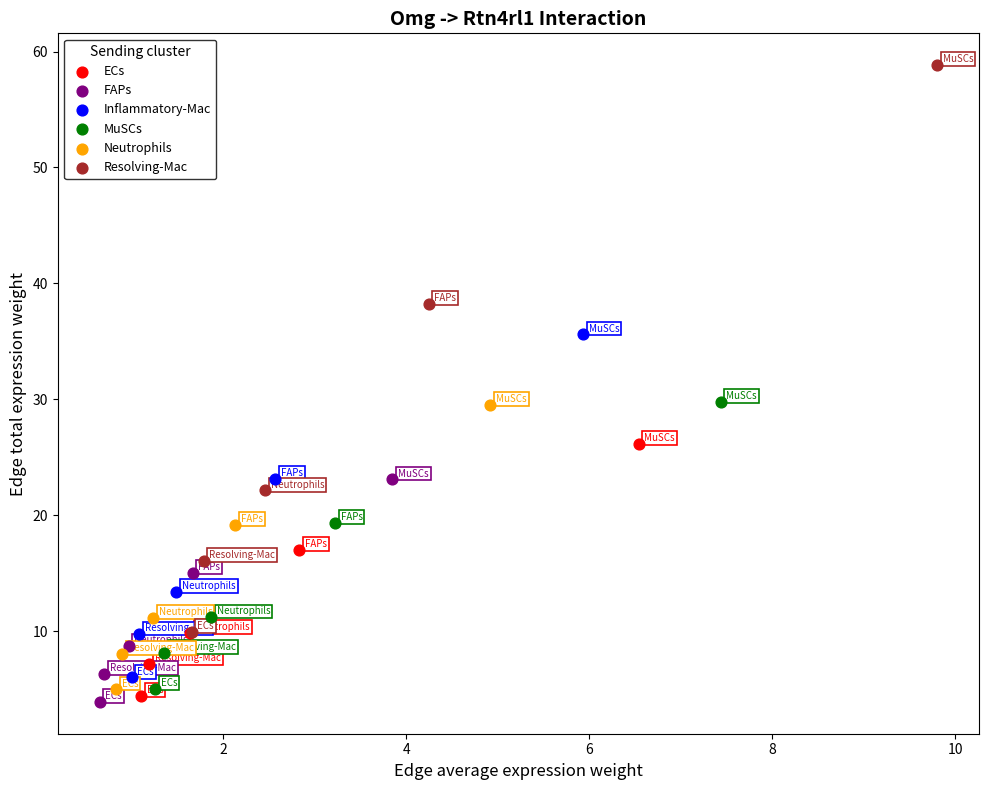

Which series has the widest spread of Y values?

Resolving-Mac